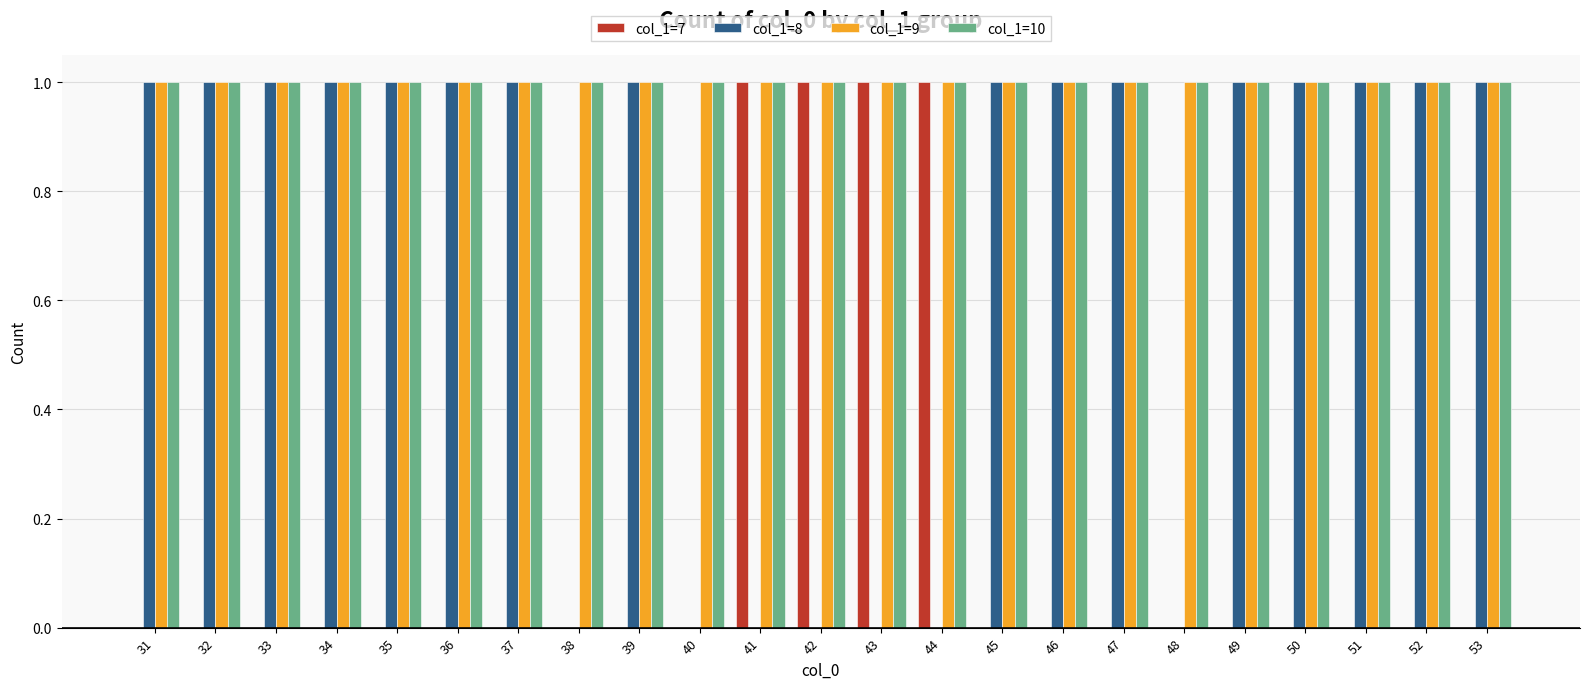

What is the total value across all series at 33?

3